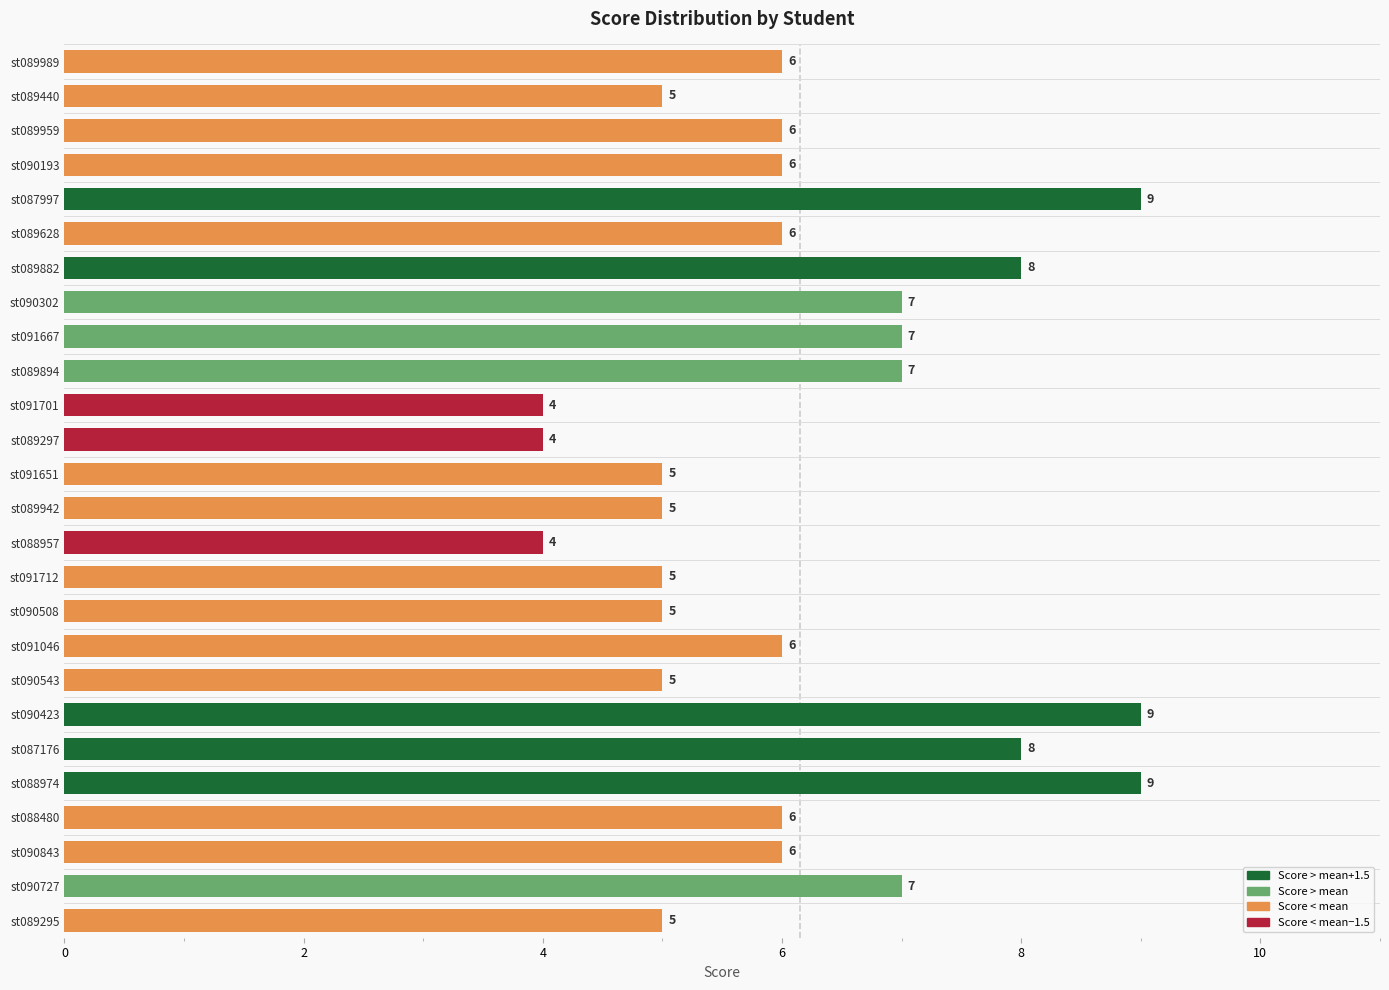

Reading bottom to top, list all the values displayed in this chart.

5	7	6	6	9	8	9	5	6	5	5	4	5	5	4	4	7	7	7	8	6	9	6	6	5	6